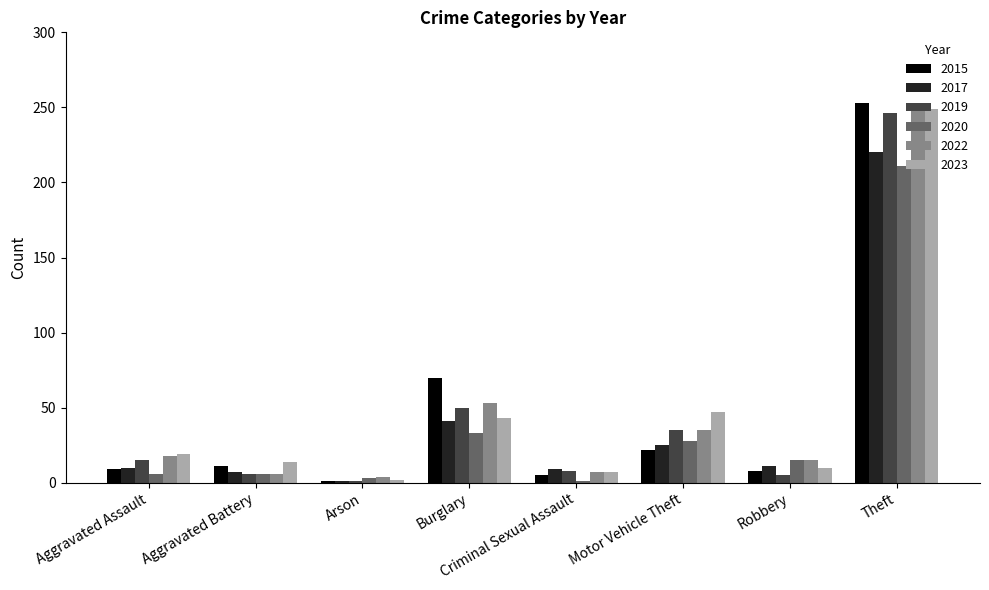

What is the sum of all 2020 values?

303